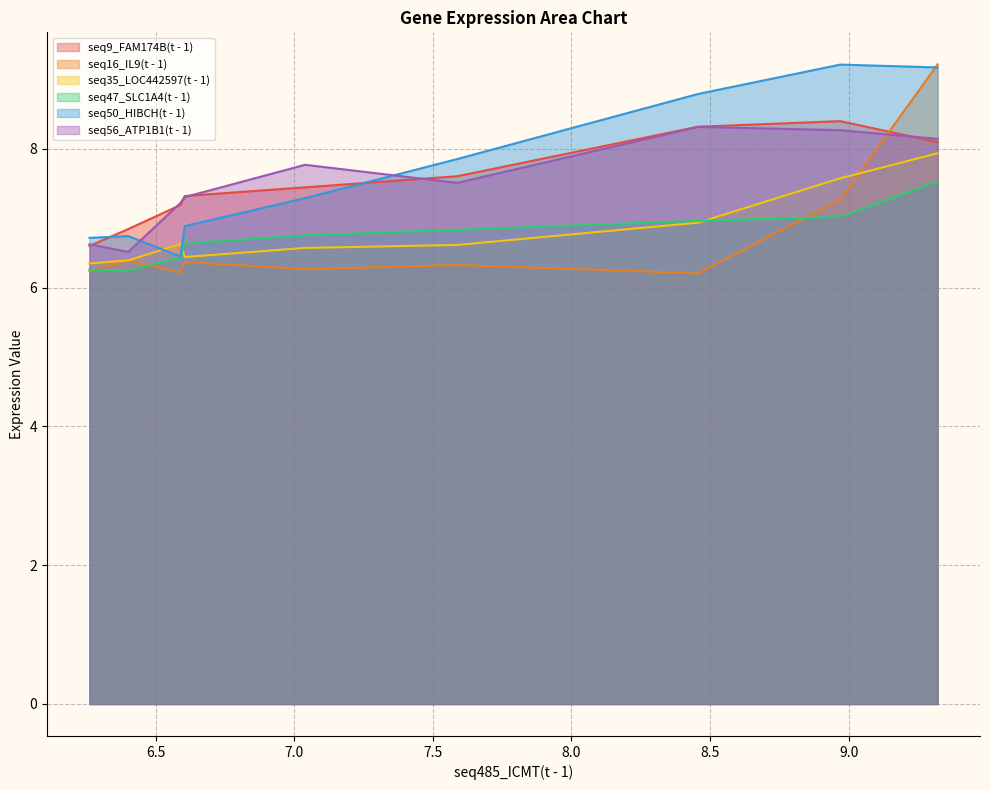

What is the minimum value shown in the chart?

6.2